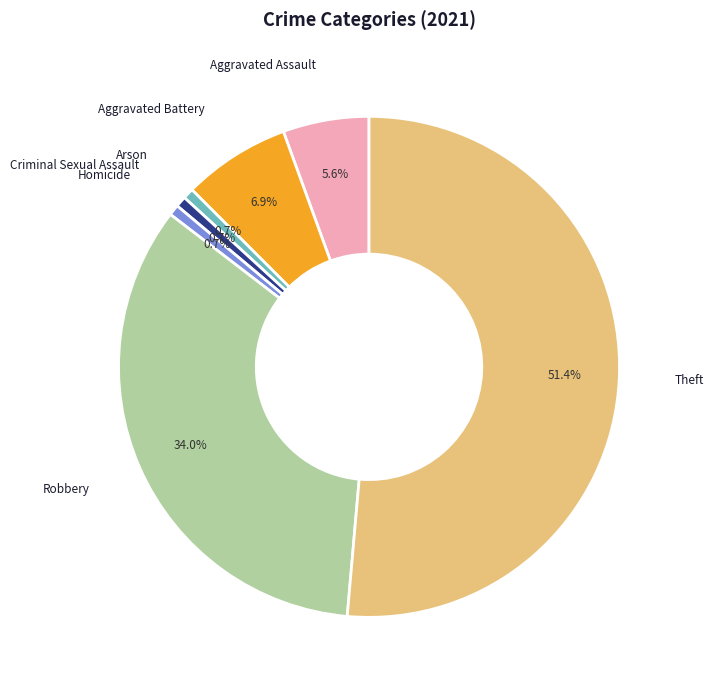

Is there a majority slice in this chart?

Yes